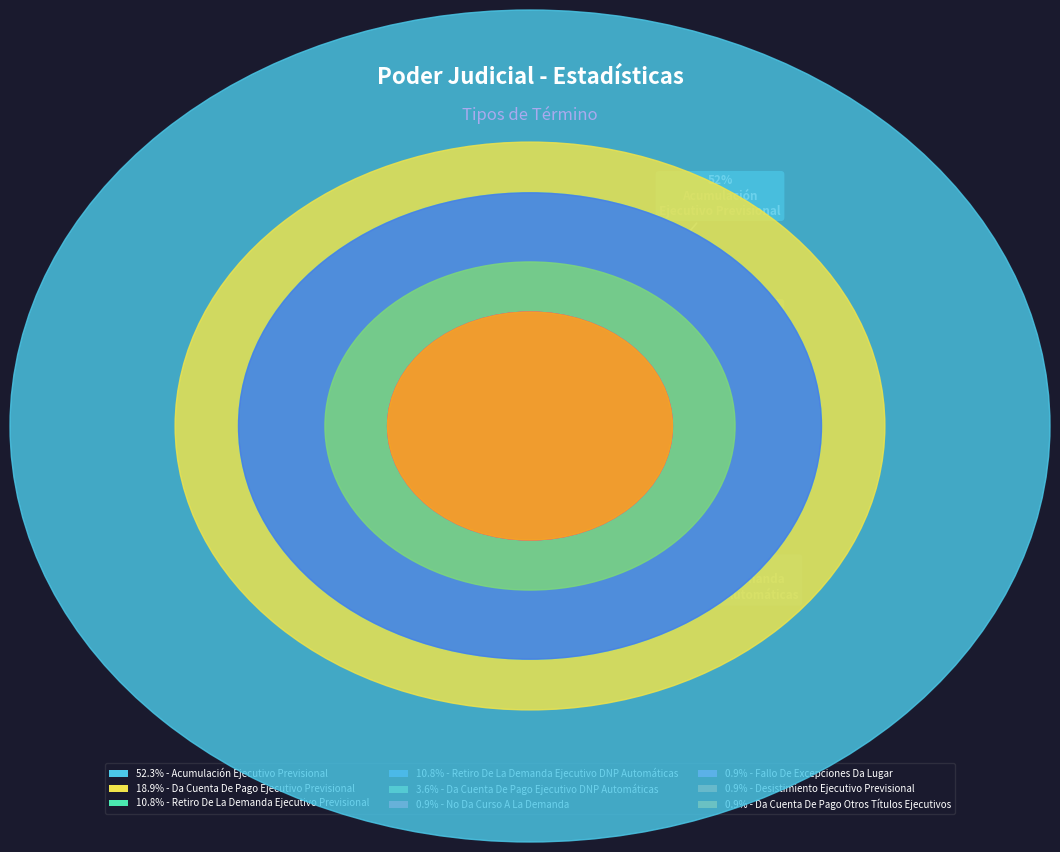

Is Retiro De La Demanda
Ejecutivo Previsional the majority of the pie?

No